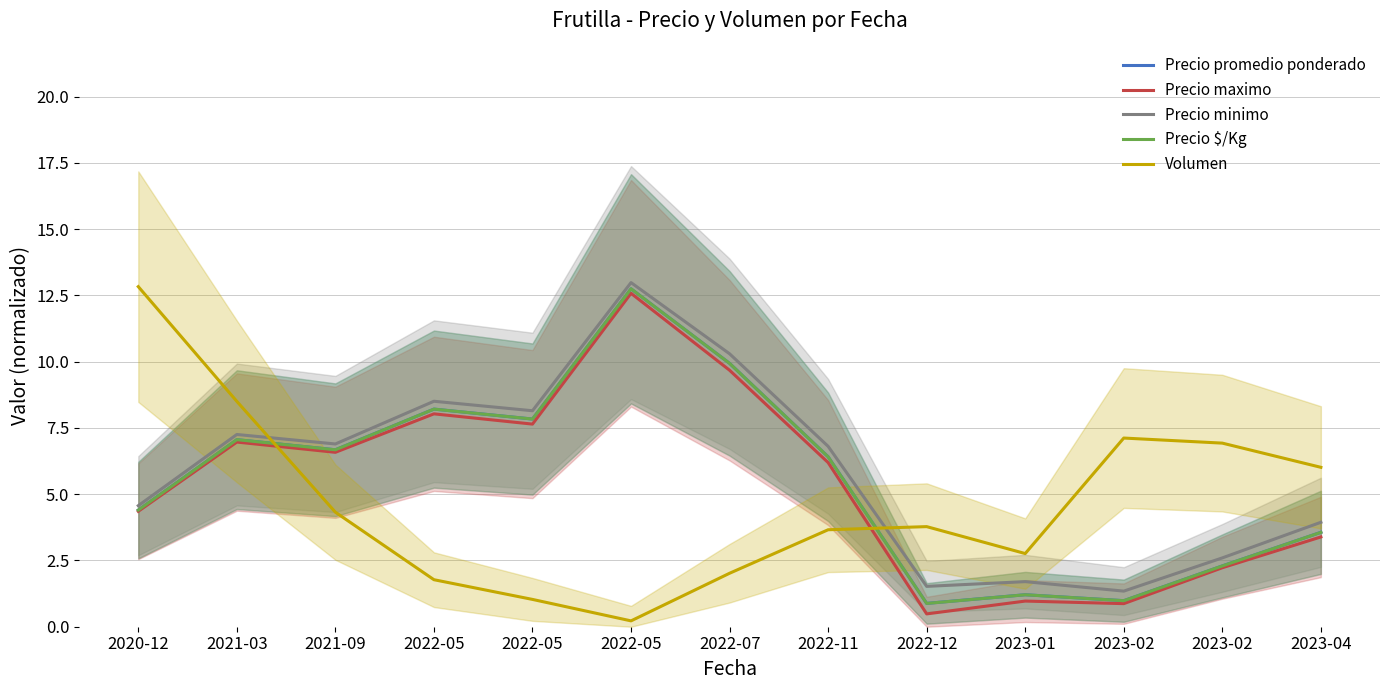

Which series has the widest spread of values?

Volumen